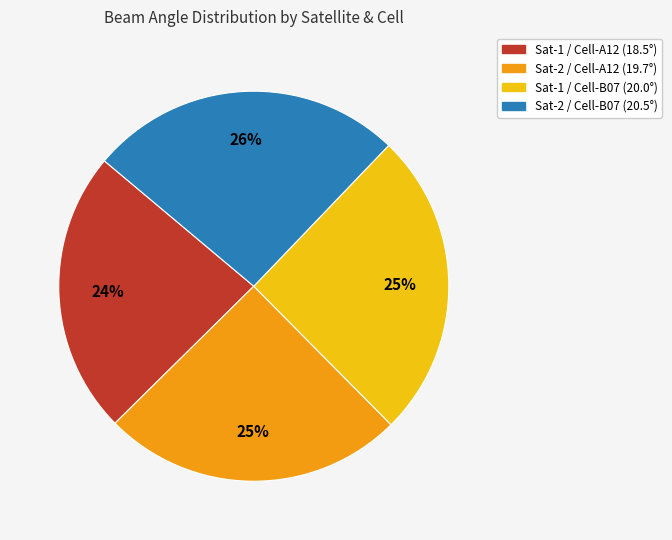

To the nearest percent, what portion does Sat-1 / Cell-B07 represent?

25%